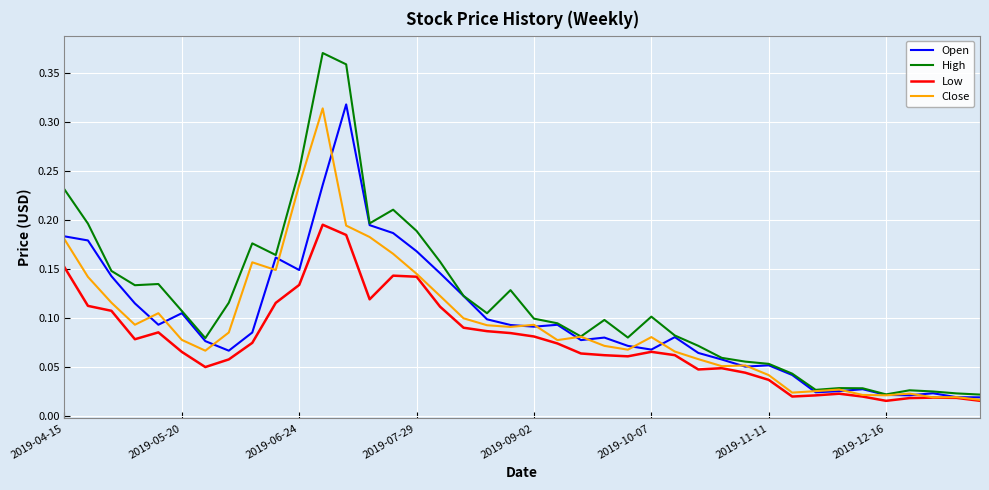

Which series has the largest range (max minus min)?

High